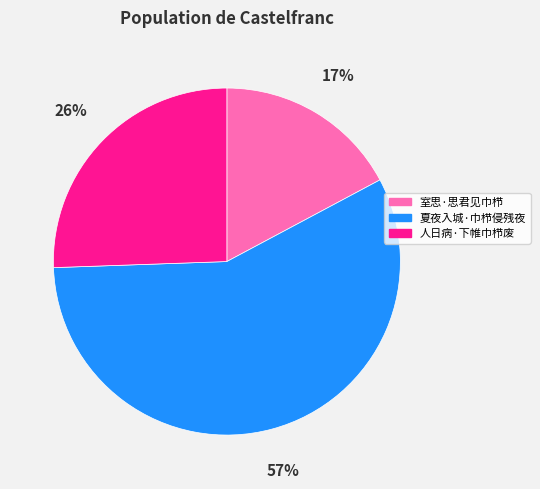

True or false: 人日病·下帷巾栉废 accounts for 39% of the total.

False